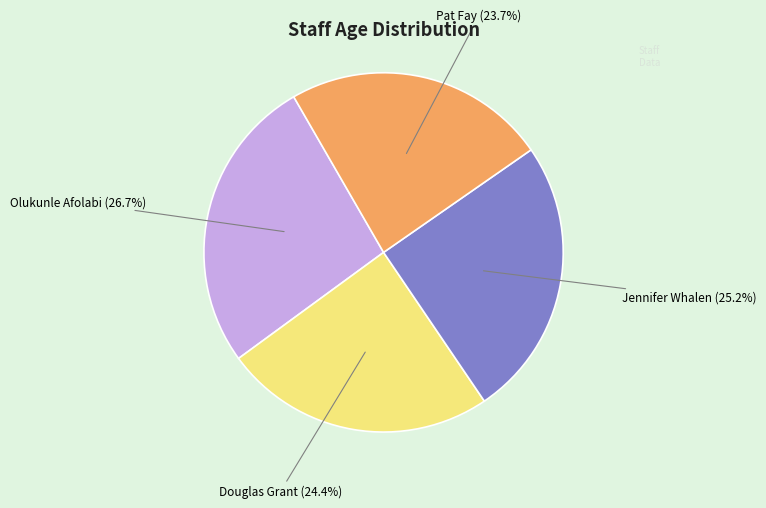

Is there any slice that represents more than half of the pie?

No